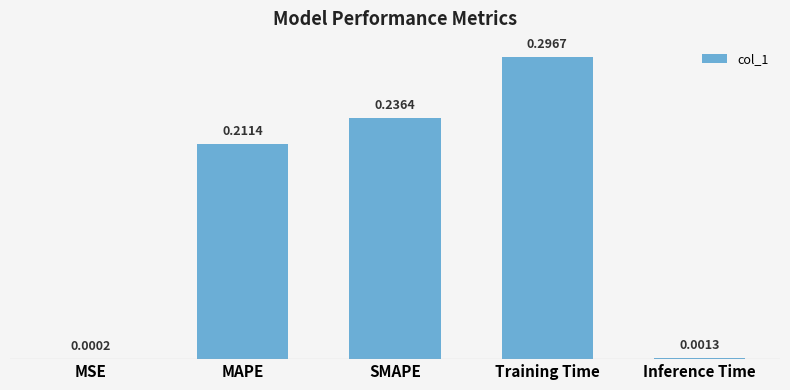

Which label corresponds to the largest value in the chart?

Training Time